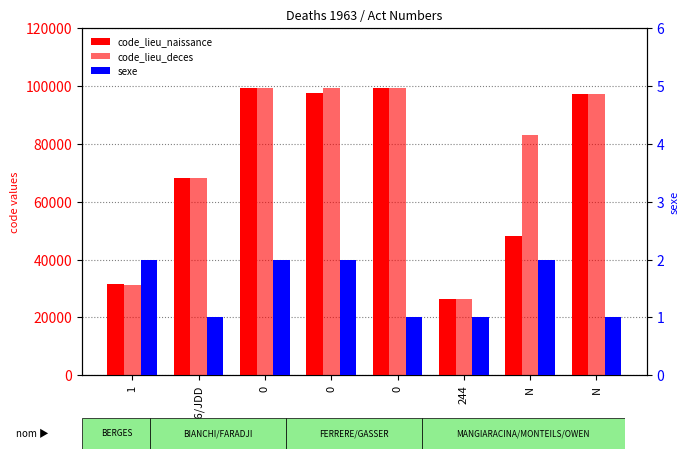

Reading left to right, list all the values displayed in this chart.

code_lieu_naissance: 31555	68224	99352	97404	99140	26362	48146	97117
code_lieu_deces: 31108	68224	99352	99333	99140	26362	83137	97120
sexe: 2	1	2	2	1	1	2	1